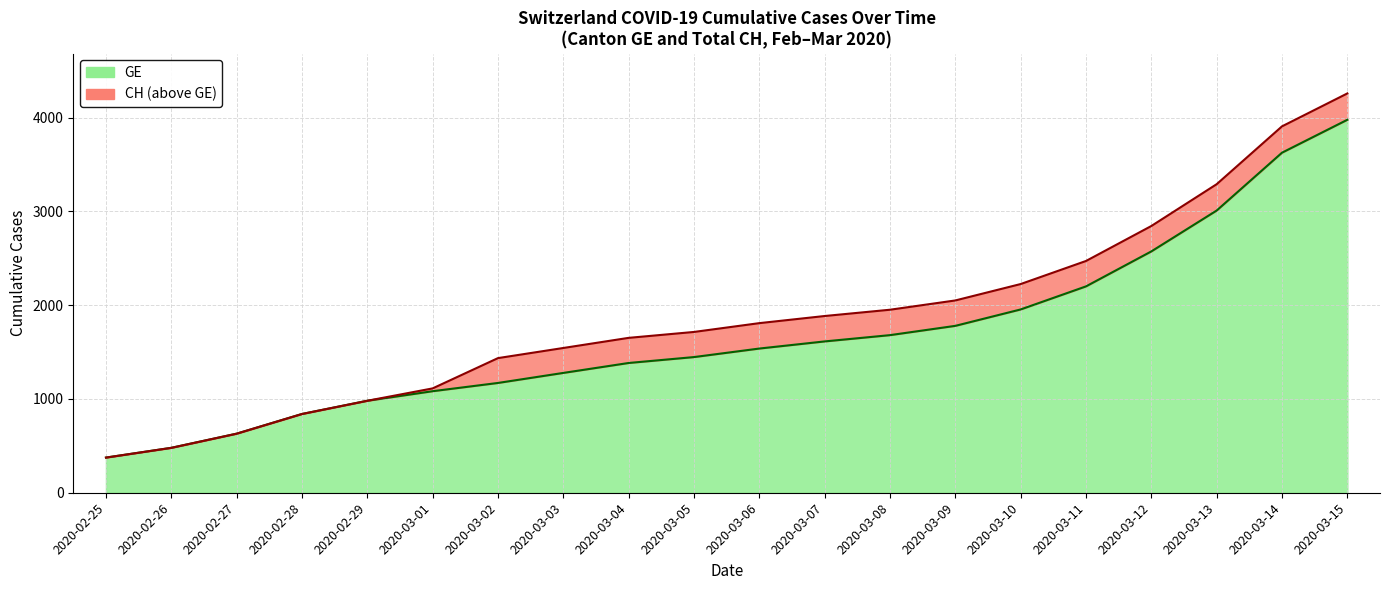

What is the total value across all series at 2020-03-08?

3633